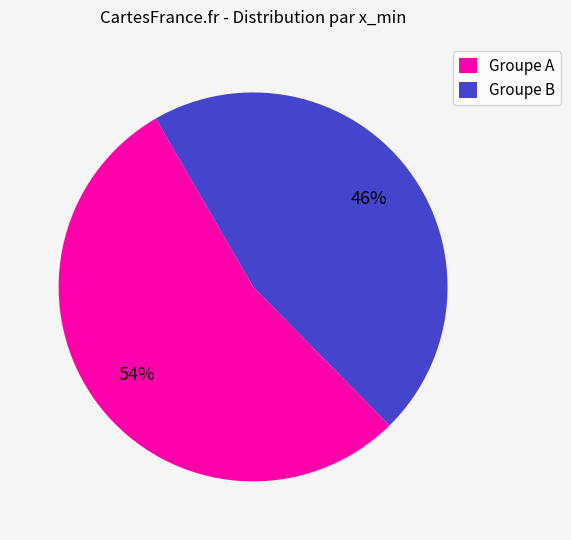

Is it true that Groupe B is 40% of the pie?

False